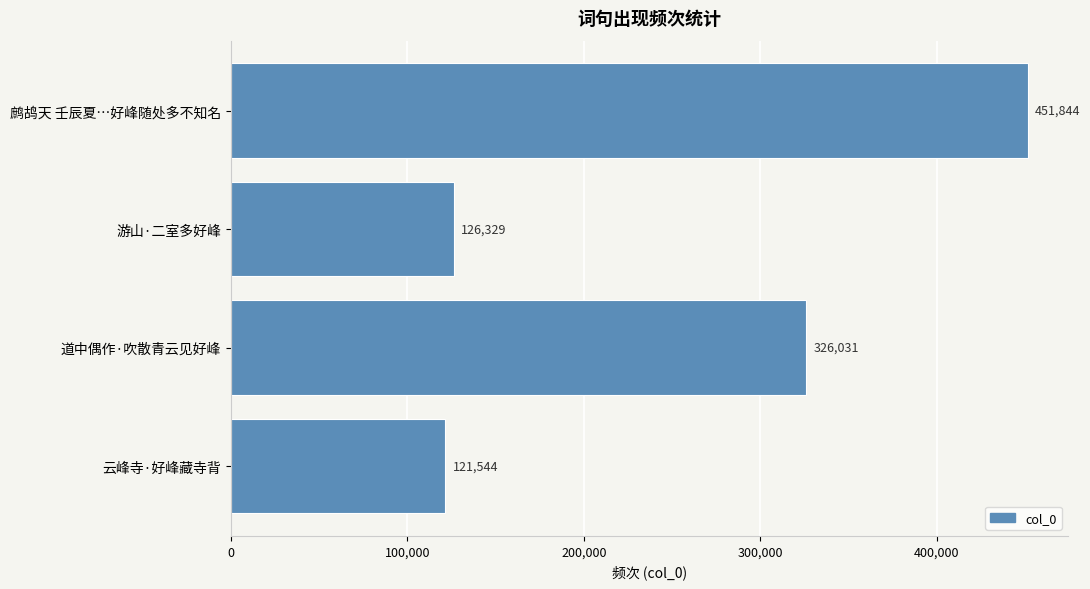

How many data points does each series have?

4